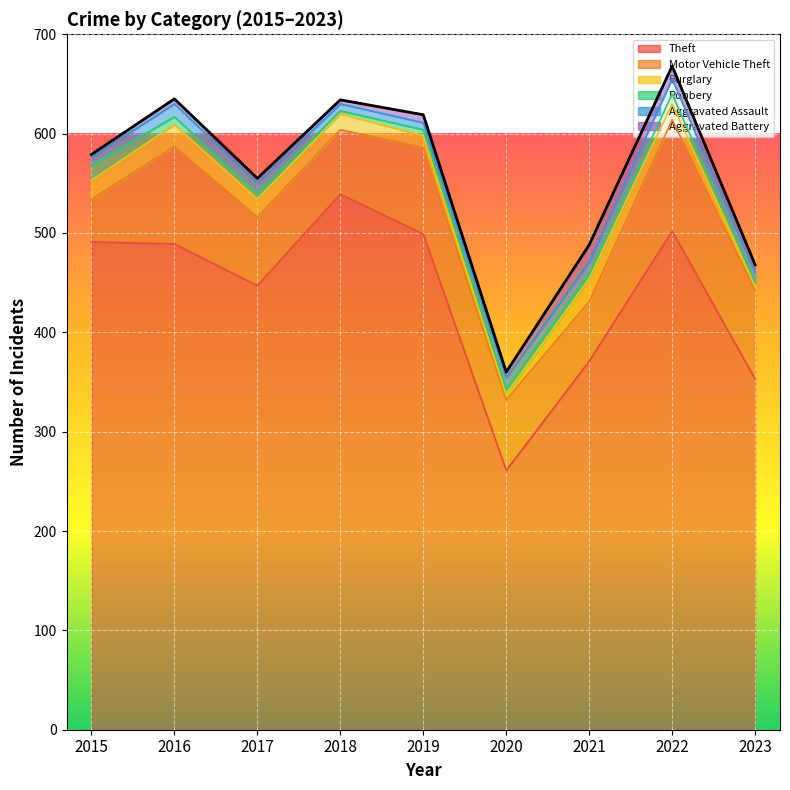

Rank the series at 2022 from highest to lowest value.

Theft, Motor Vehicle Theft, Burglary, Aggravated Assault, Aggravated Battery, Robbery